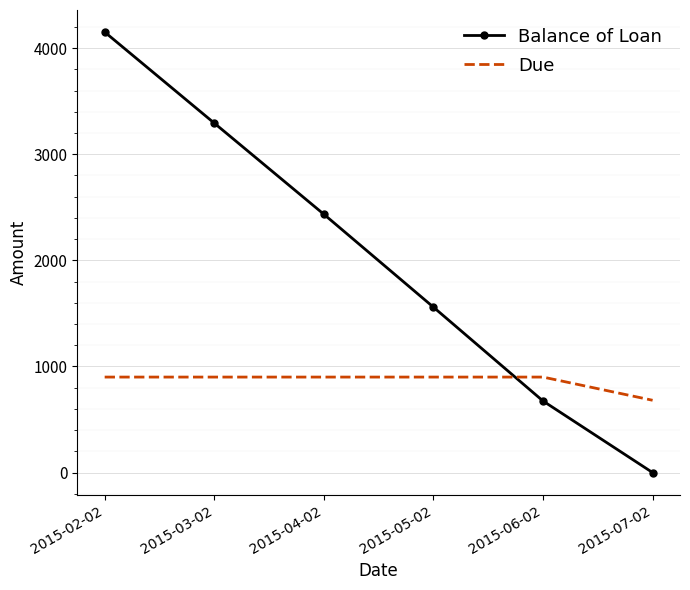

At how many categories does at least one series exceed 1456?

4